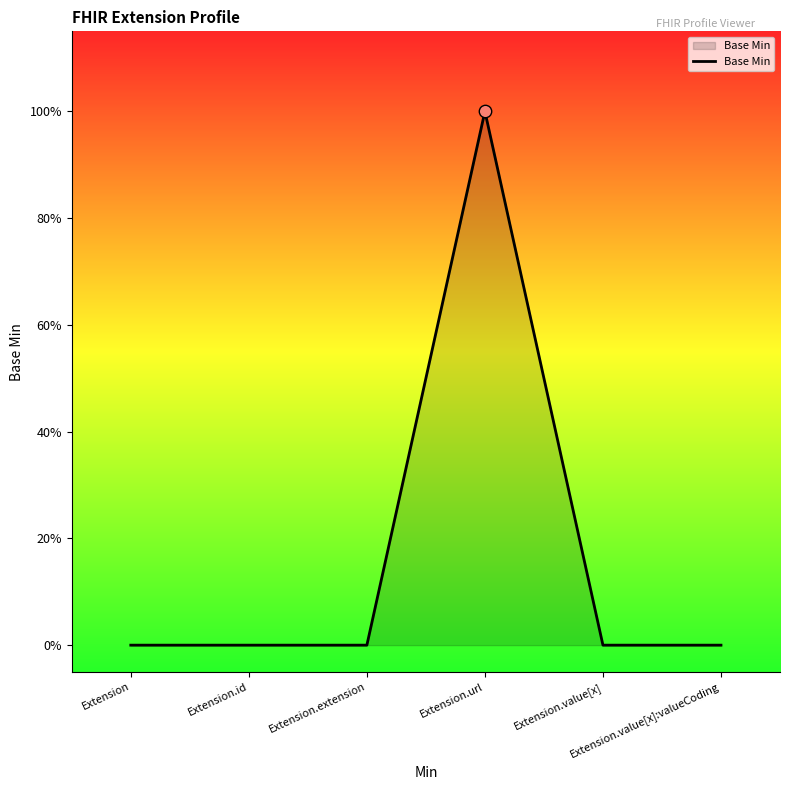

Which has a higher value, Extension.url or Extension.id?

Extension.url